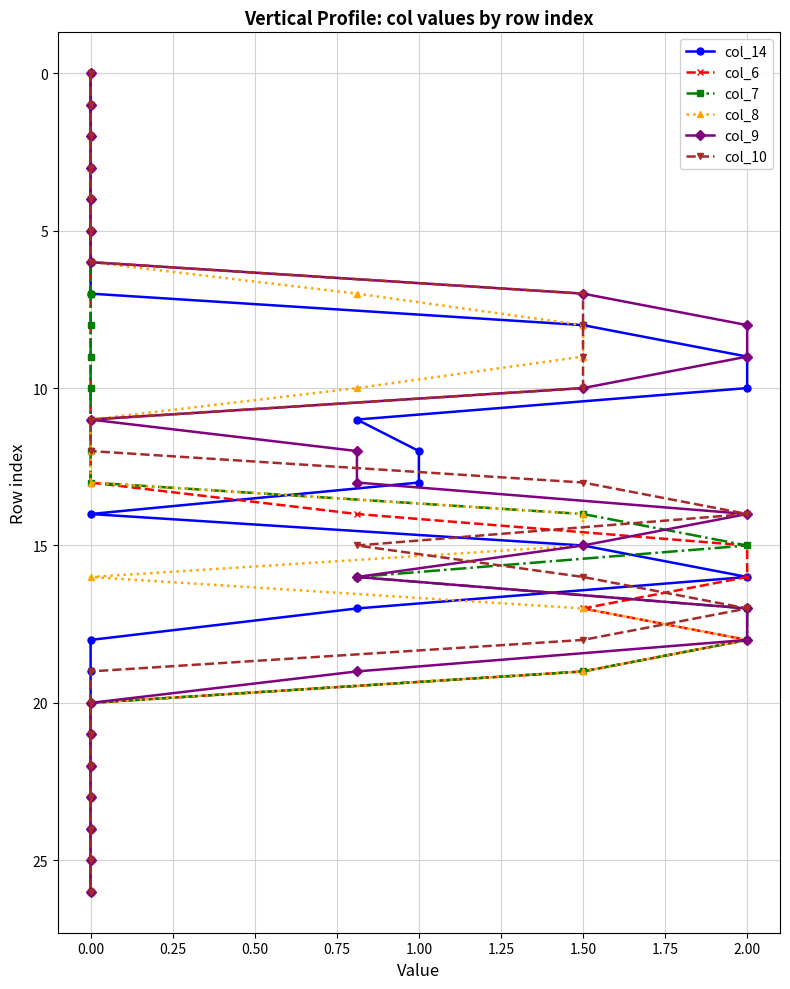

Where does the col_7 series first go above 13?

1.50